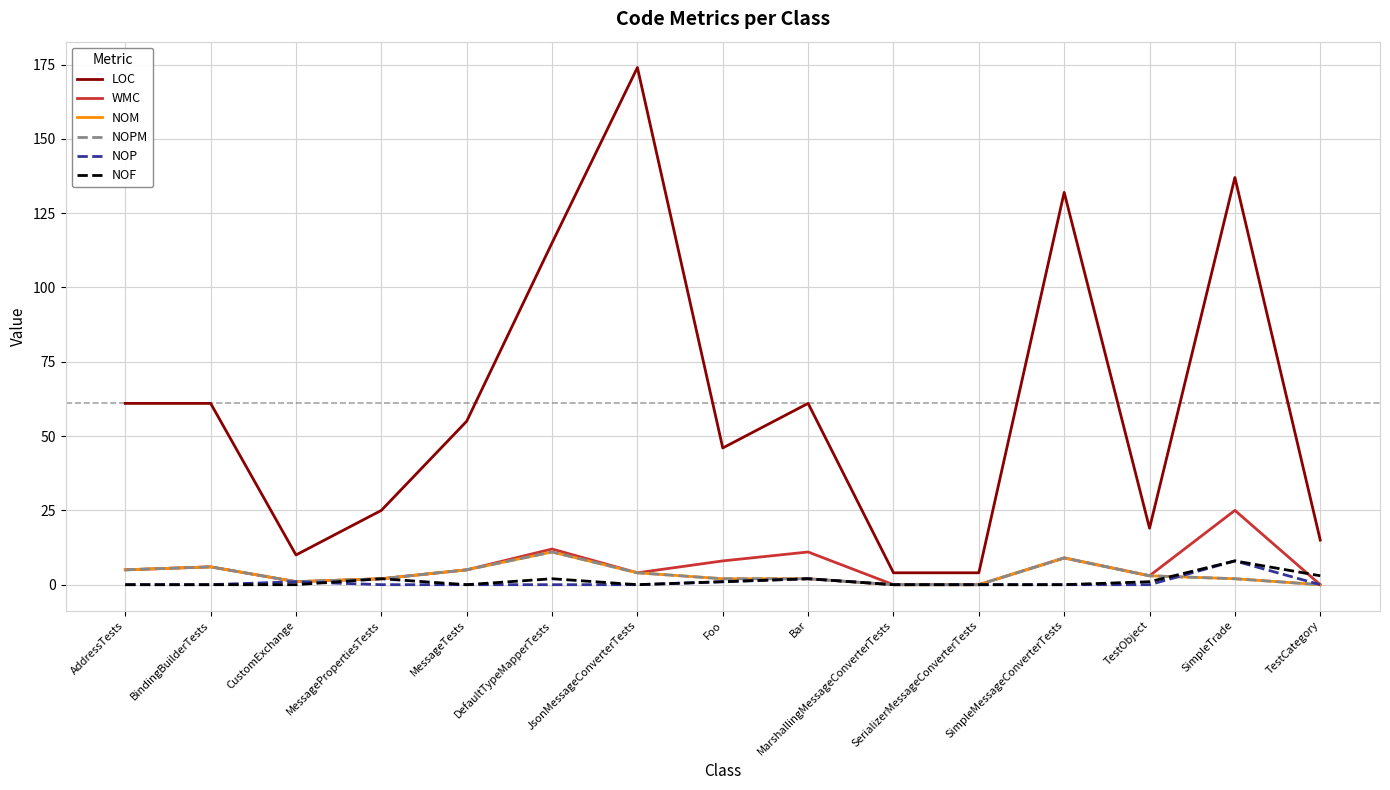

Does the chart display data point markers on the line(s)?

No